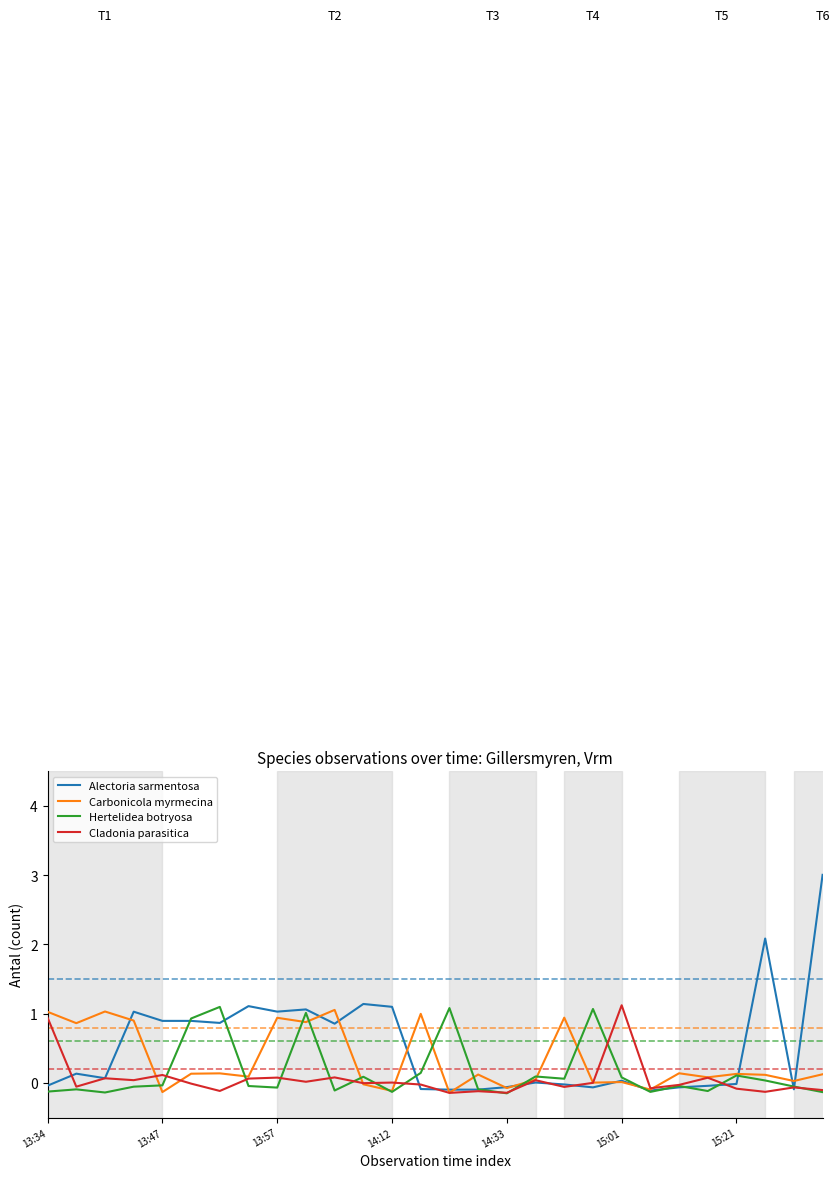

What is the maximum value for Hertelidea botryosa?

1.1